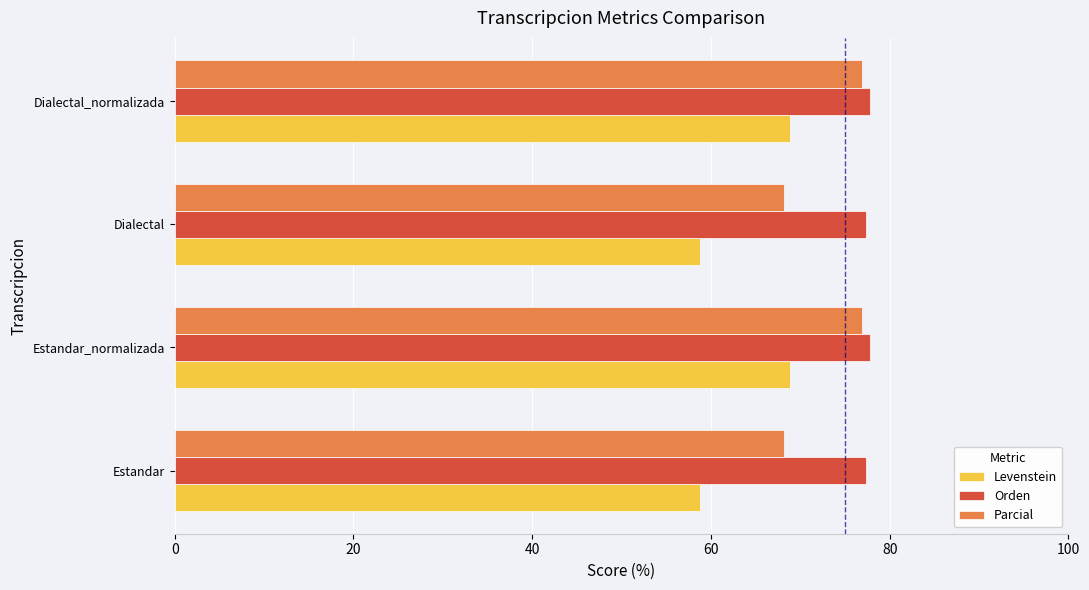

Which series has the largest total across all categories?

Orden